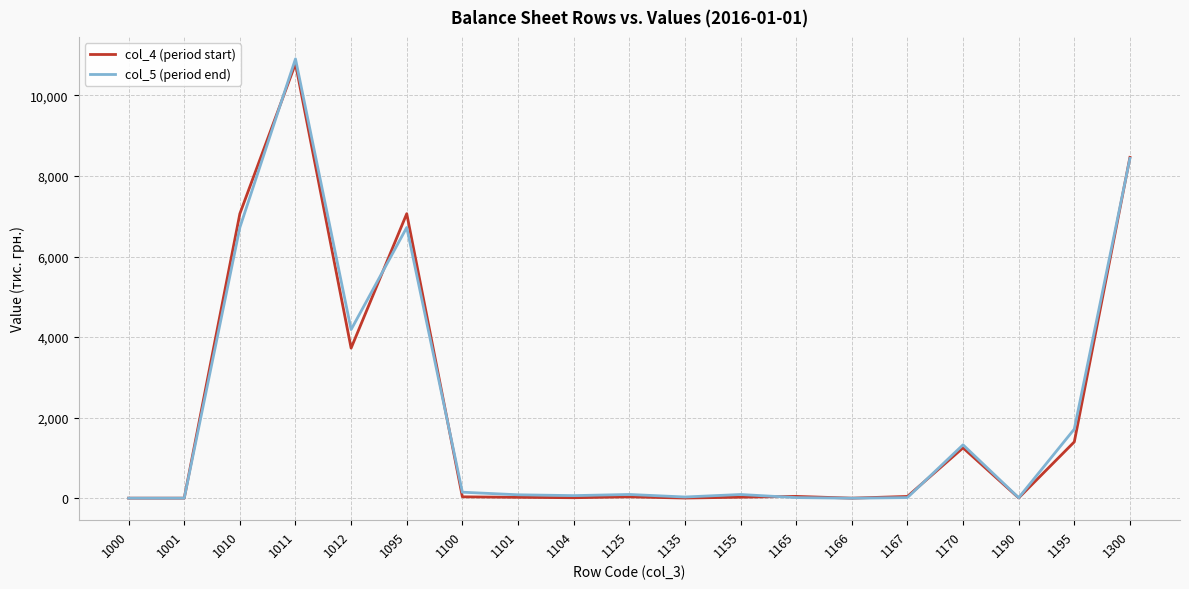

Is it true that col_4 (period start) equals 12 at 1104?

True